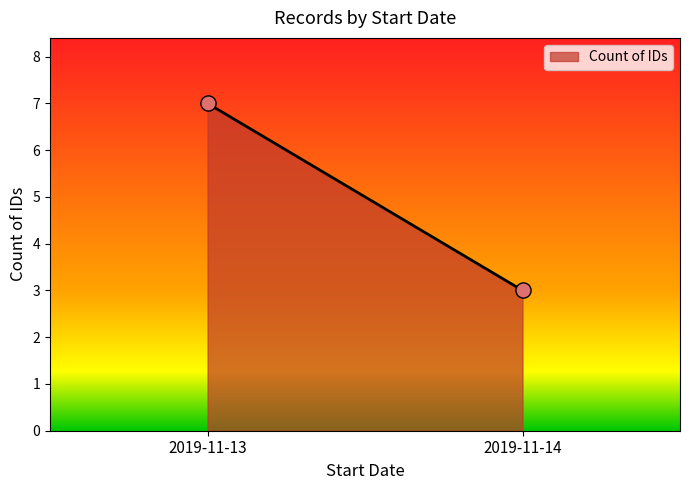

What is the maximum value shown in the chart?

7.0